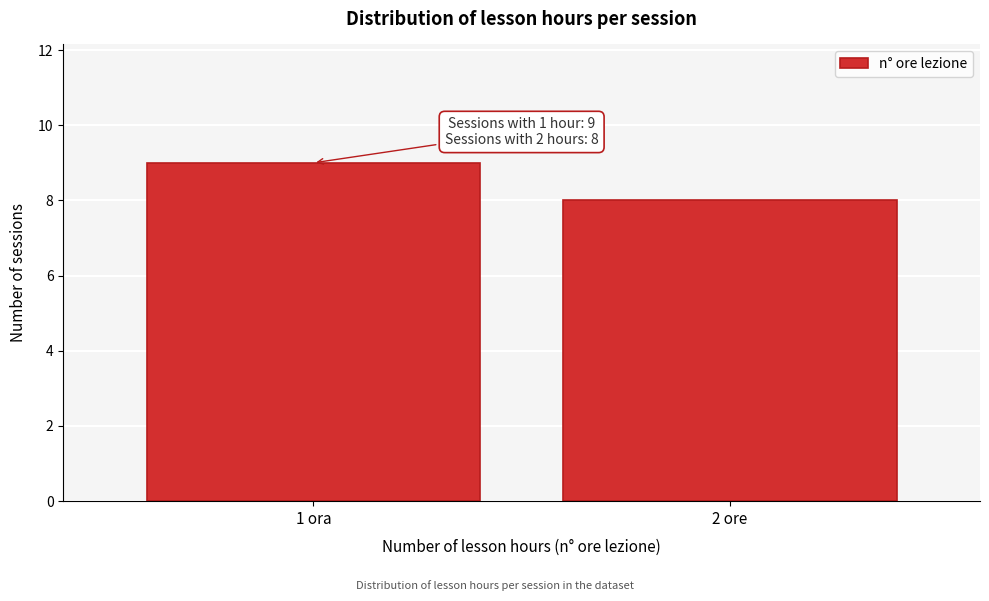

Reading left to right, list all the values displayed in this chart.

9	8